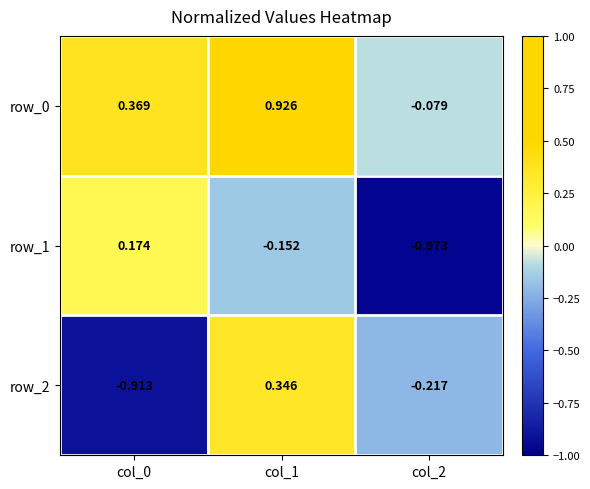

How many values in row_2 are below zero?

2